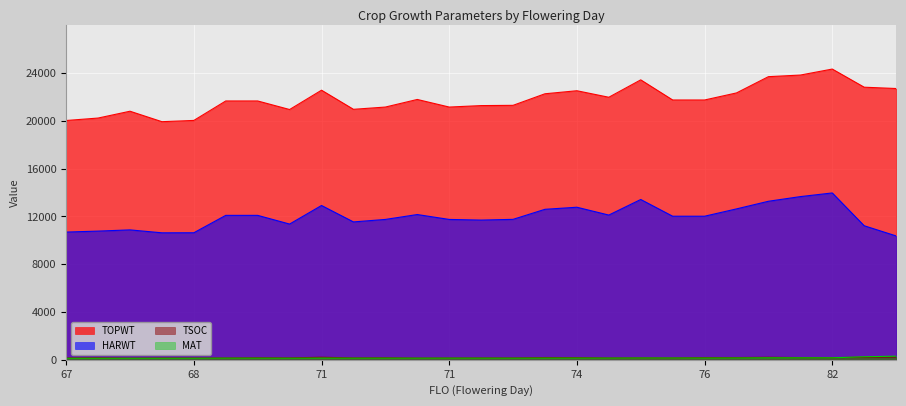

True or false: MAT and TOPWT intersect in this chart.

False